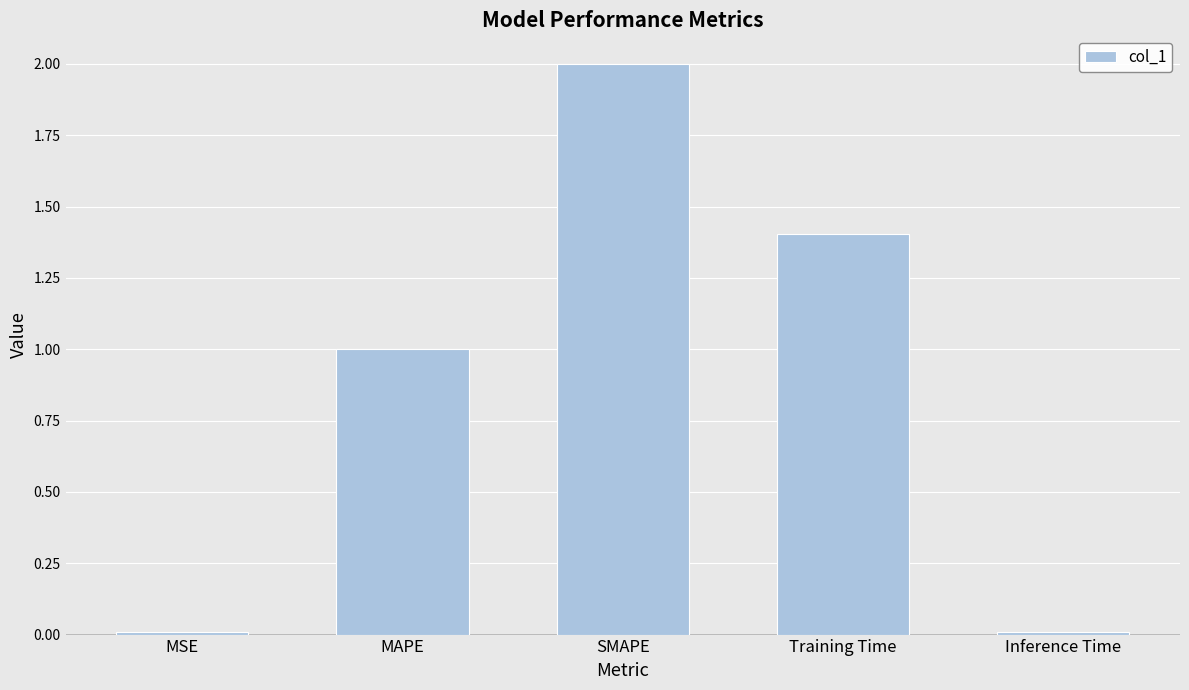

How many data points does each series have?

5